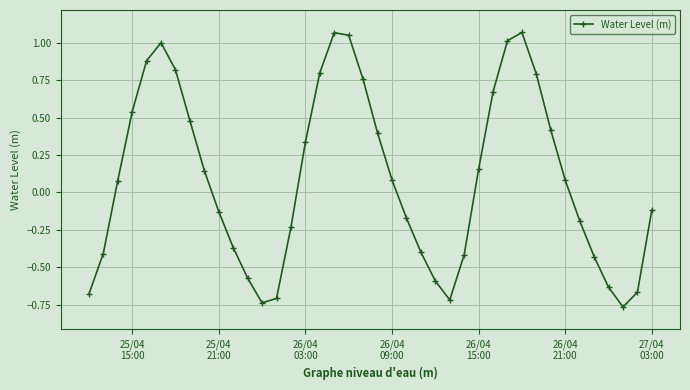

How many distinct data groups are displayed?

1